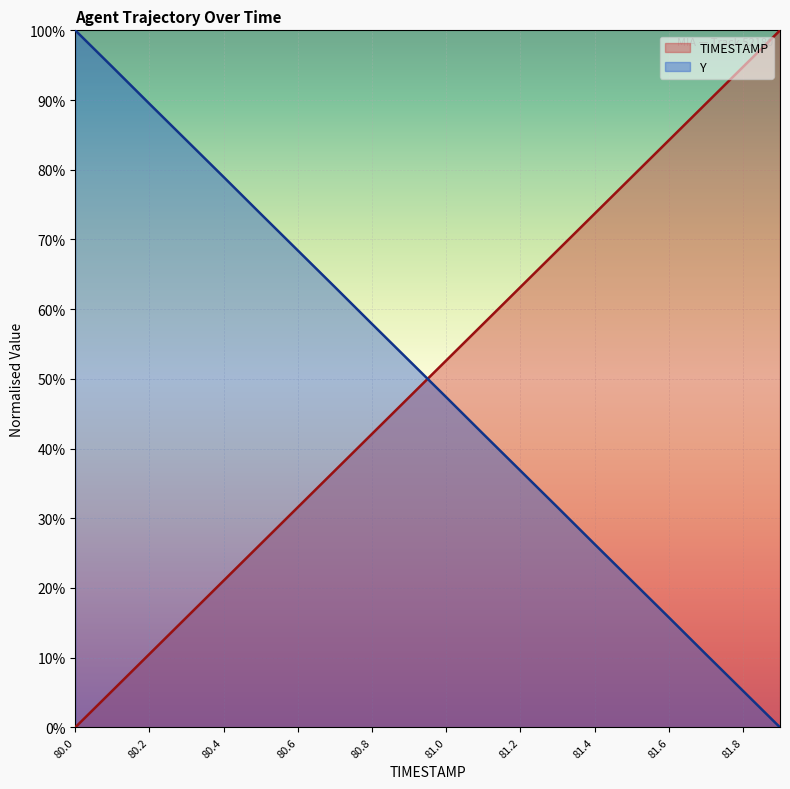

Which series has the largest range (max minus min)?

TIMESTAMP